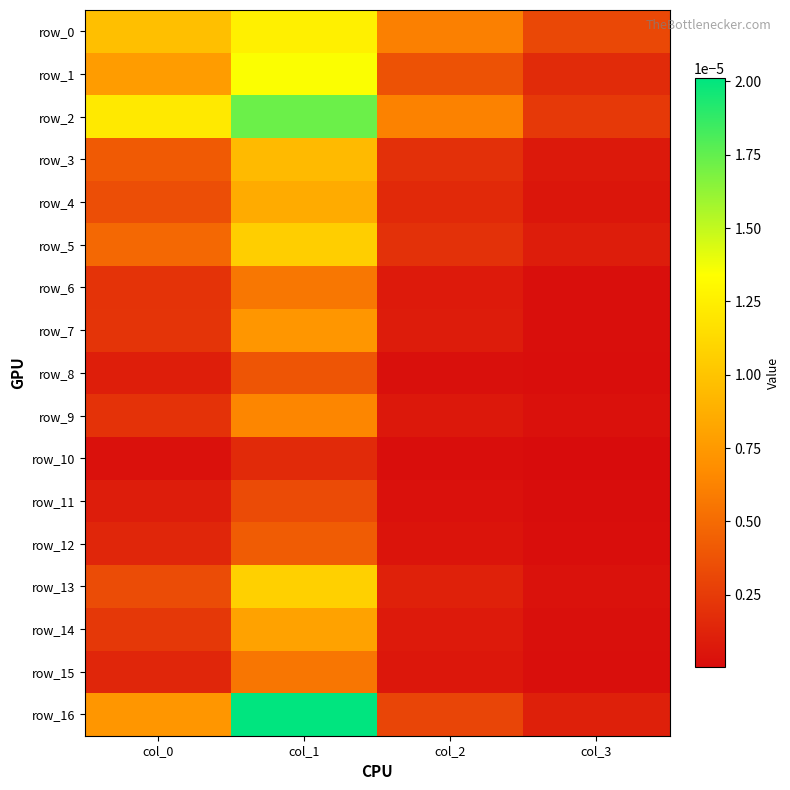

Which label corresponds to the smallest value in the chart?

col_3